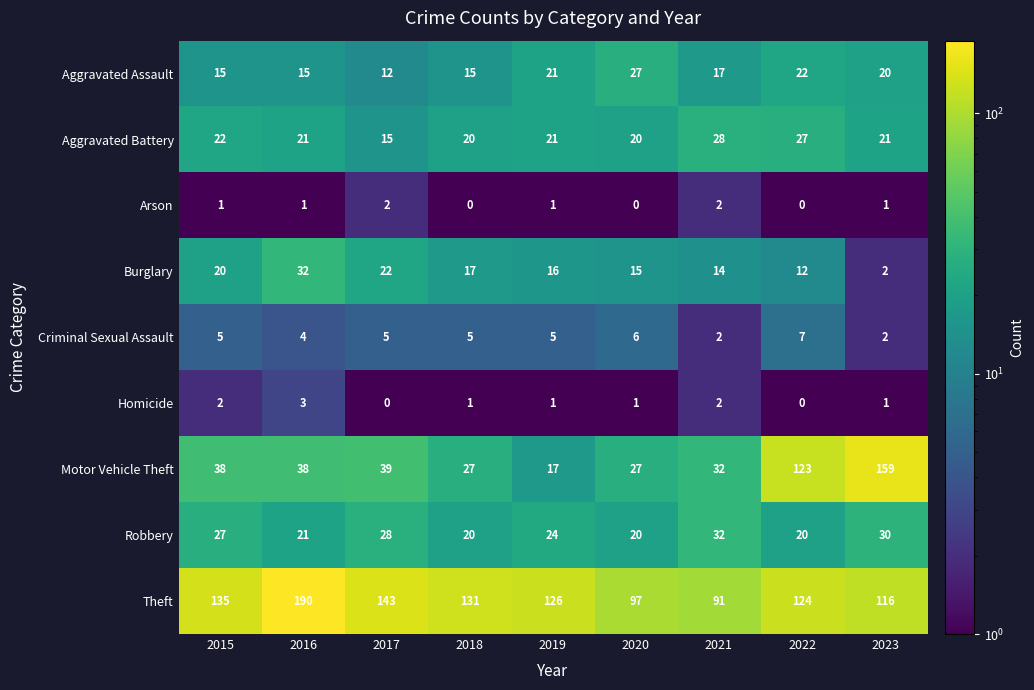

Which series has the largest total across all categories?

Theft